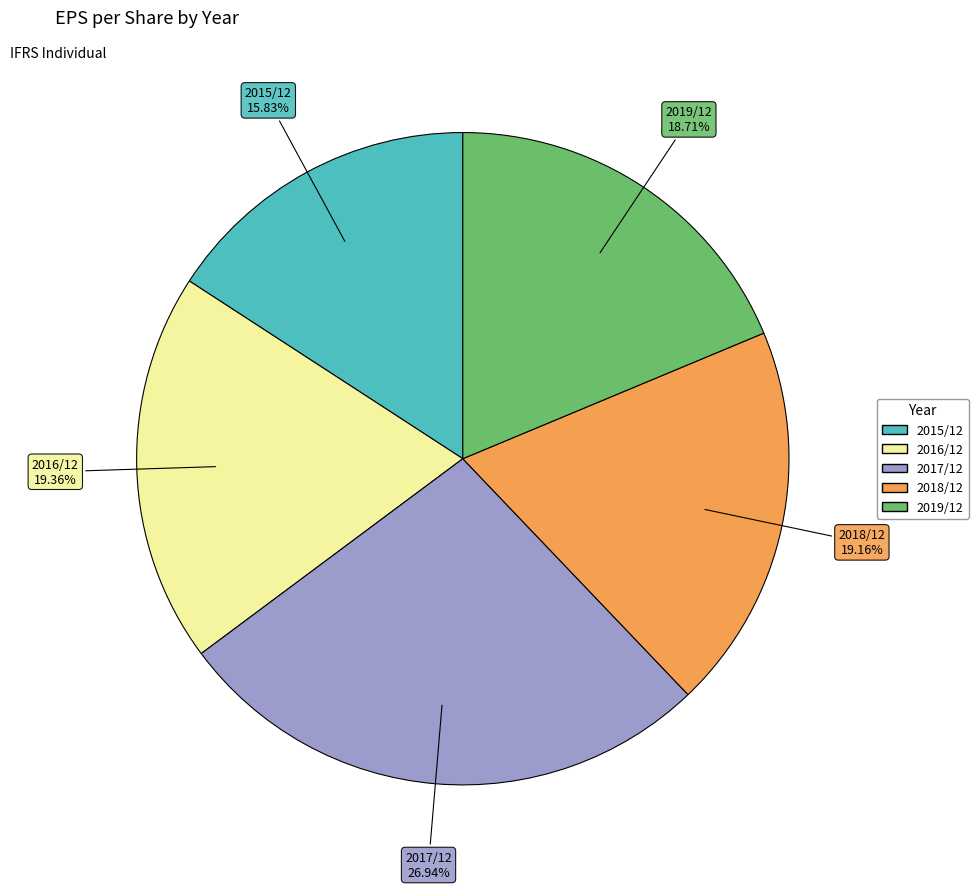

Is there a majority slice in this chart?

No